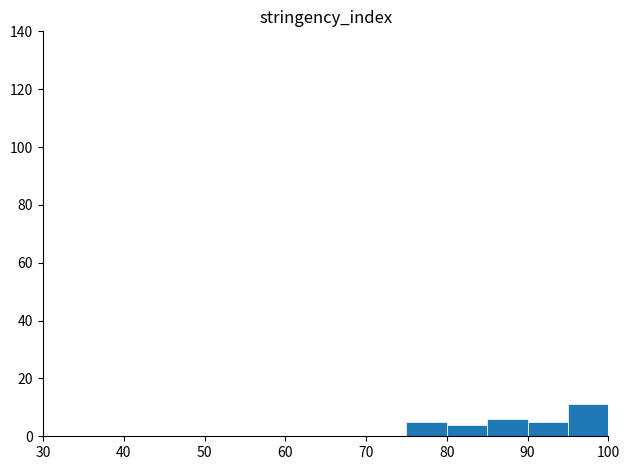

How tall is the bar that spans 80 to 85 on the x-axis? The values are not printed on the chart, so give them approximately, as read against the axis.

4